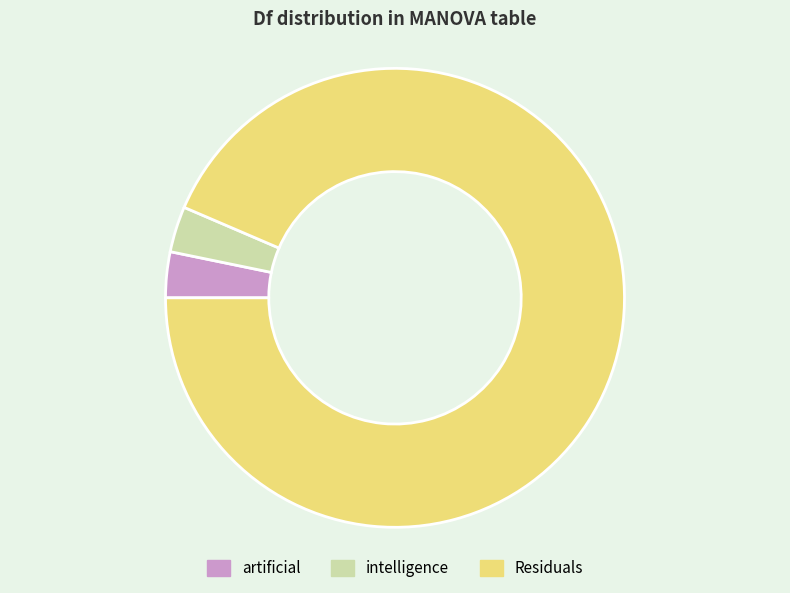

Which category accounts for the majority?

Residuals